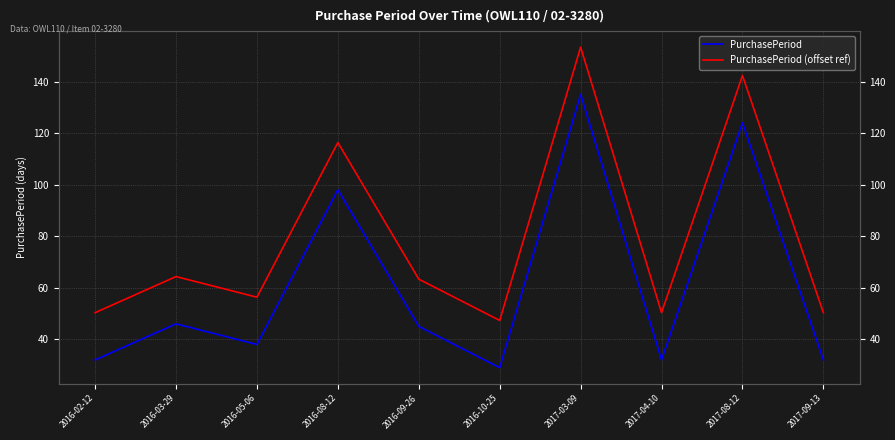

List the series in order of their overall mean, lowest first.

PurchasePeriod, PurchasePeriod (offset ref)